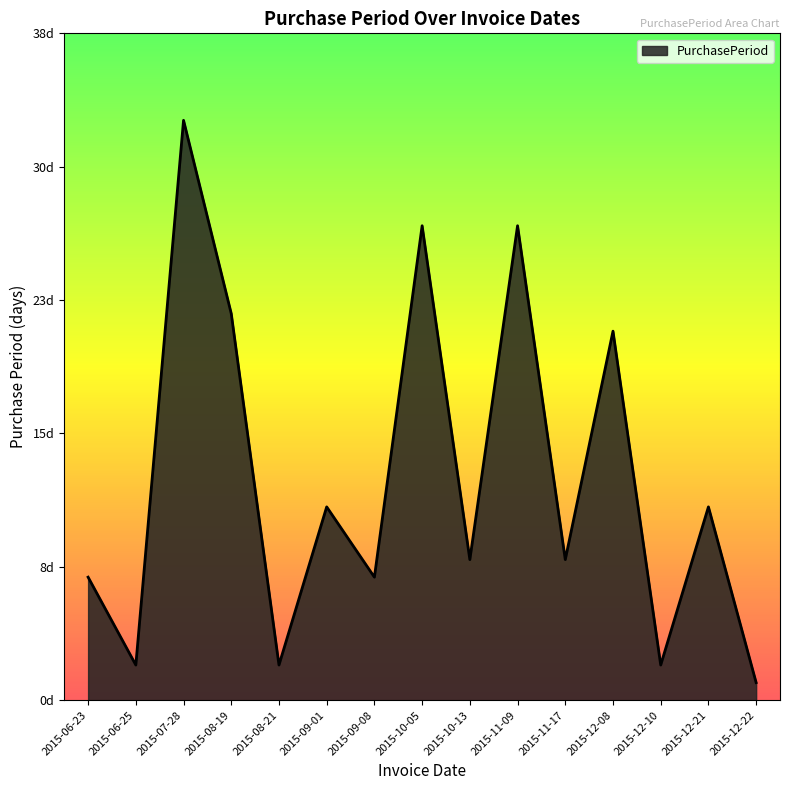

What is the average value?

13